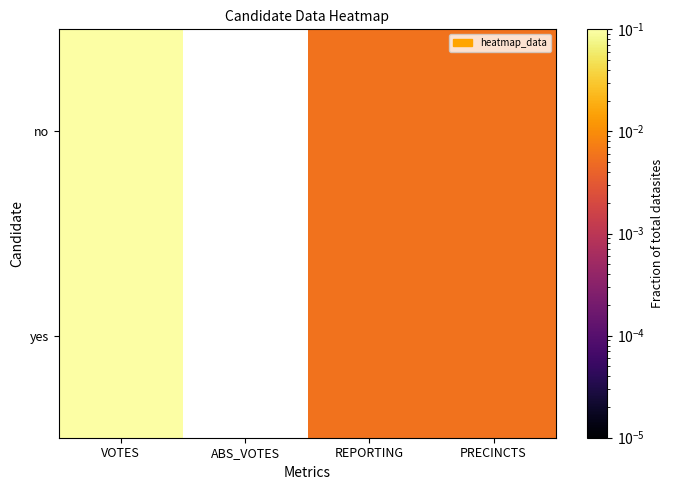

Count the number of categories in the chart.

4